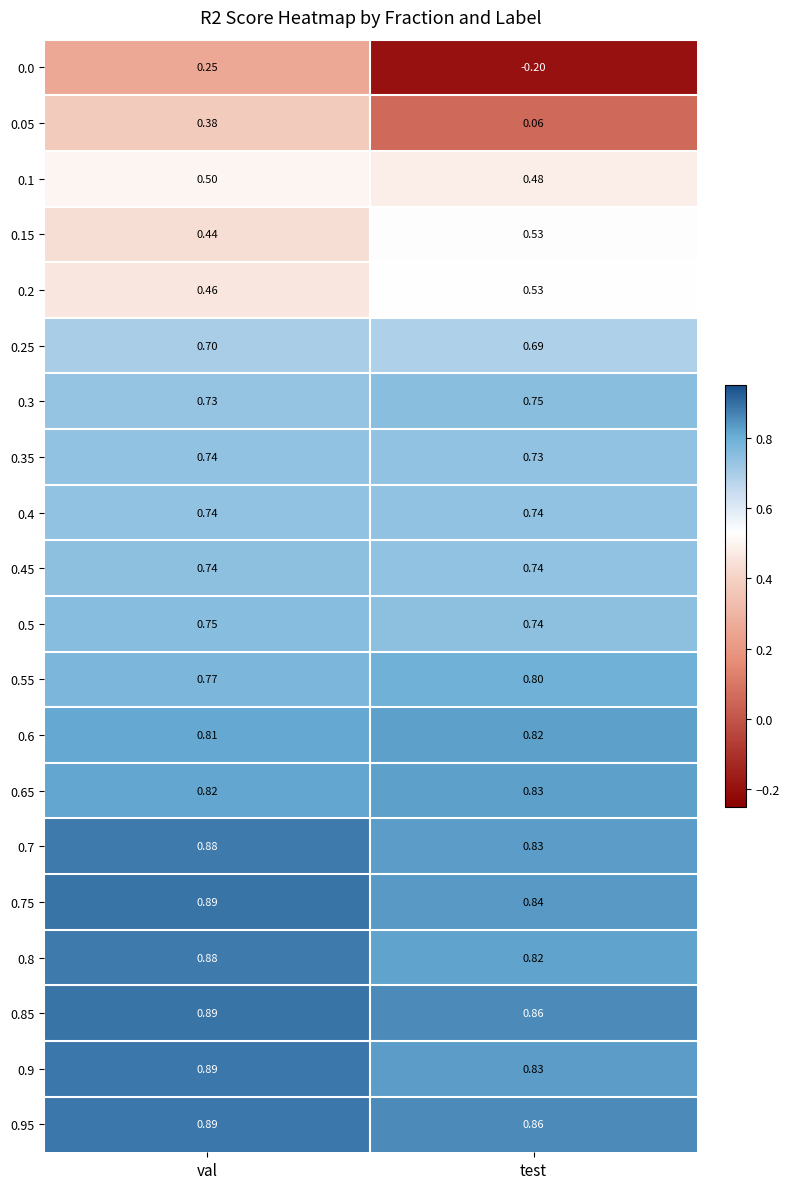

List the labels in order of 0.65 value, smallest first.

val, test